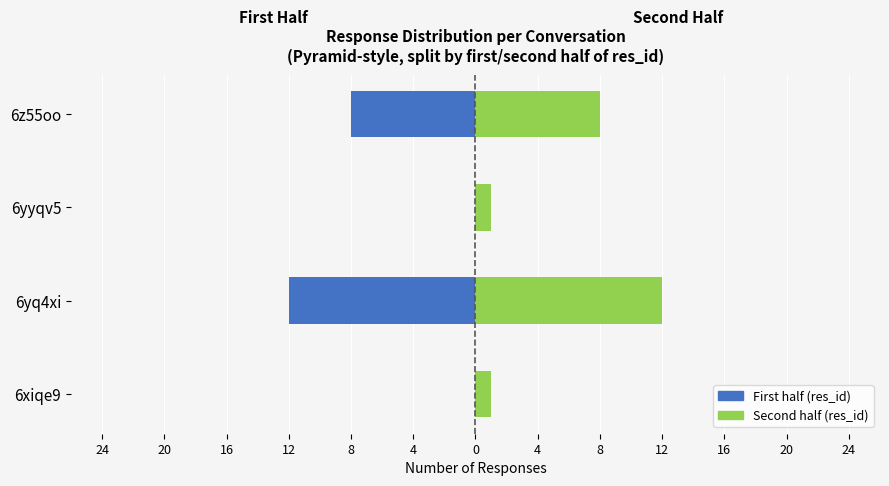

List the series in order of their overall mean, lowest first.

First half (res_id), Second half (res_id)